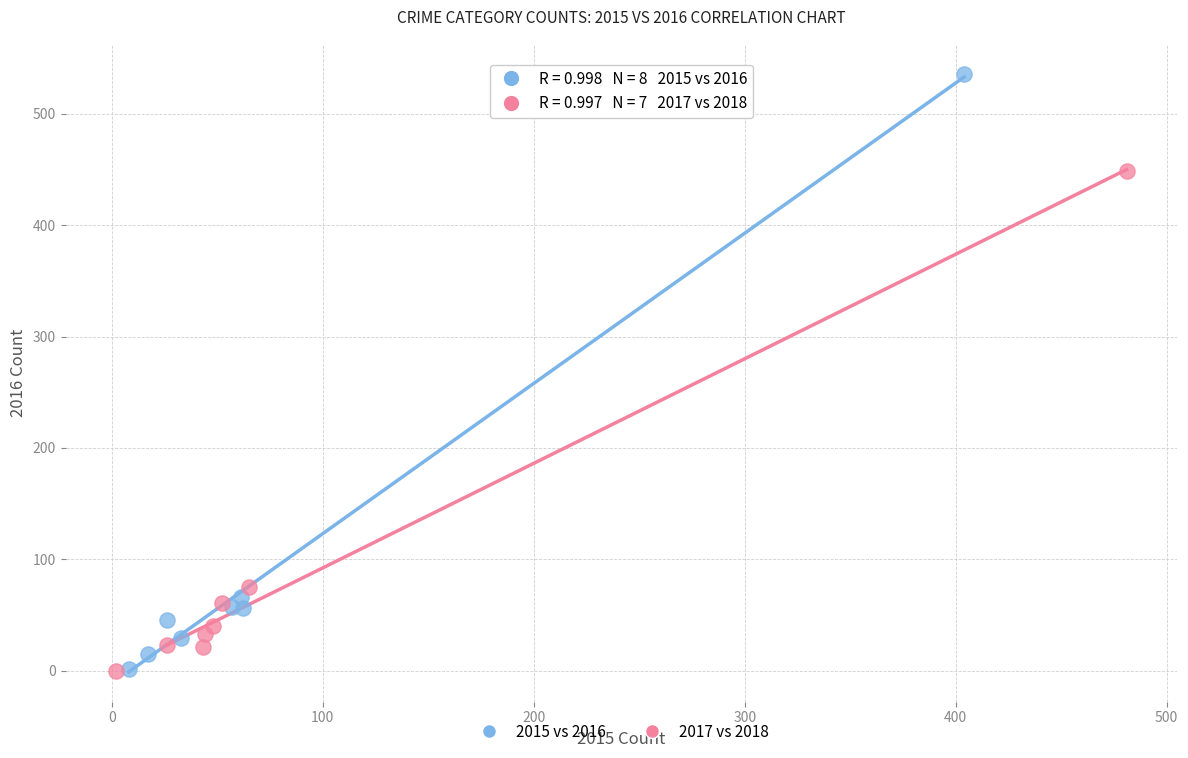

Which series has the largest Y range (max minus min)?

2015 vs 2016